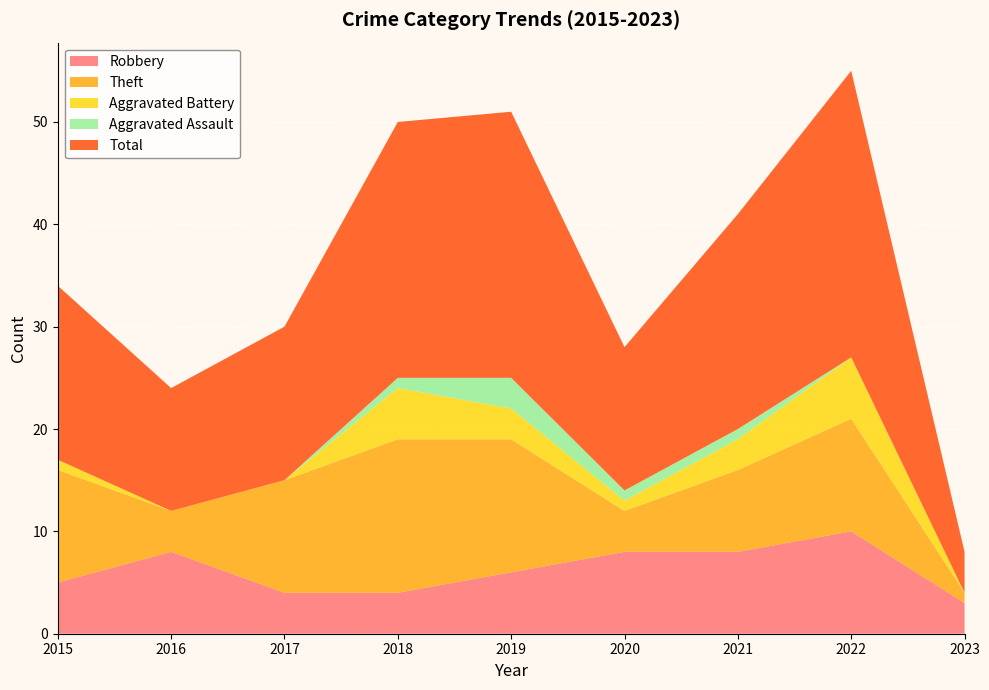

Reading left to right, transcribe all the data shown in this chart.

Robbery: 5	8	4	4	6	8	8	10	3
Theft: 11	4	11	15	13	4	8	11	1
Aggravated Battery: 1	0	0	5	3	1	3	6	0
Aggravated Assault: 0	0	0	1	3	1	1	0	0
Total: 17	12	15	25	26	14	21	28	4